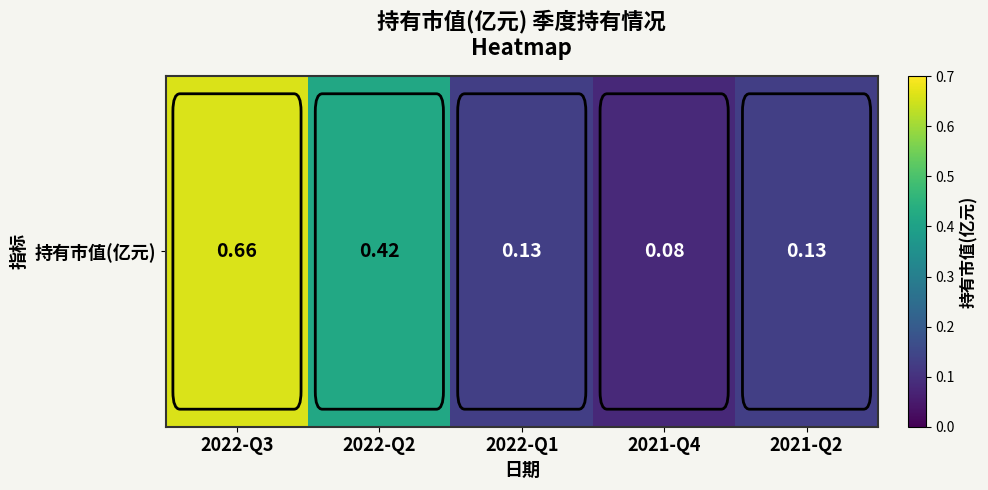

Which has a higher value, 2022-Q2 or 2021-Q4?

2022-Q2